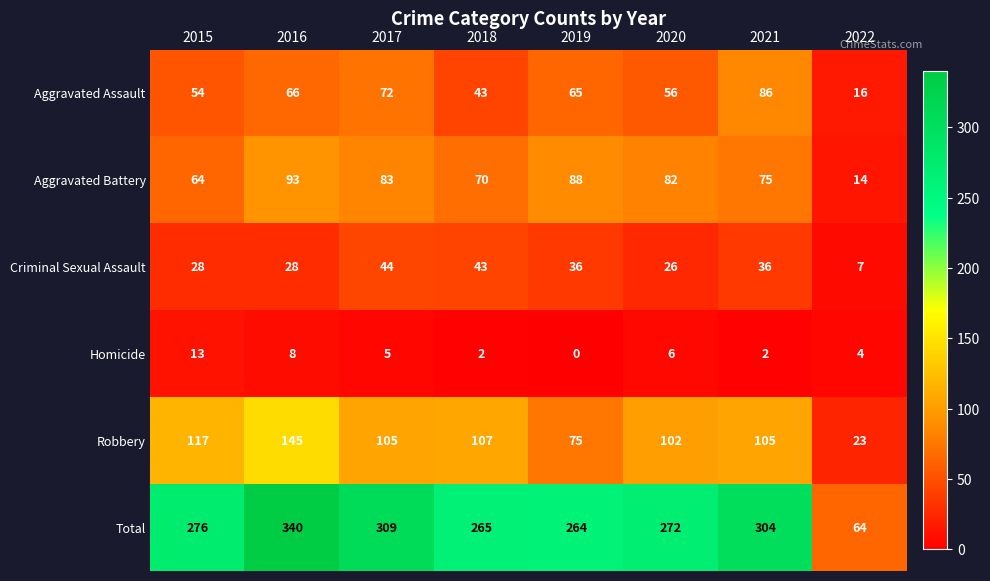

Is it true that Robbery equals 105 at 2021?

True